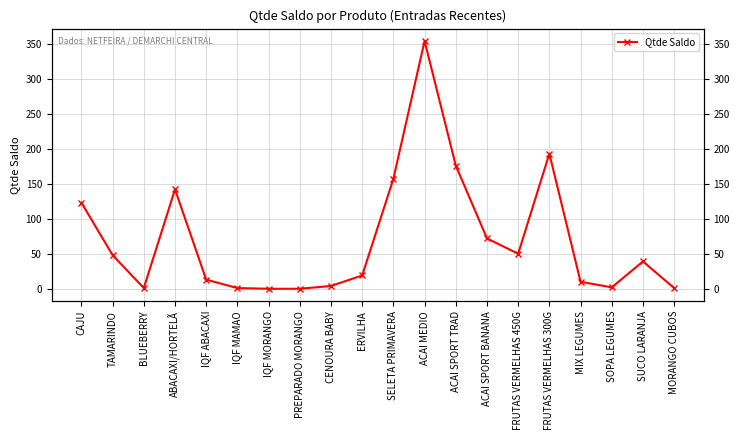

Count the number of categories in the chart.

20